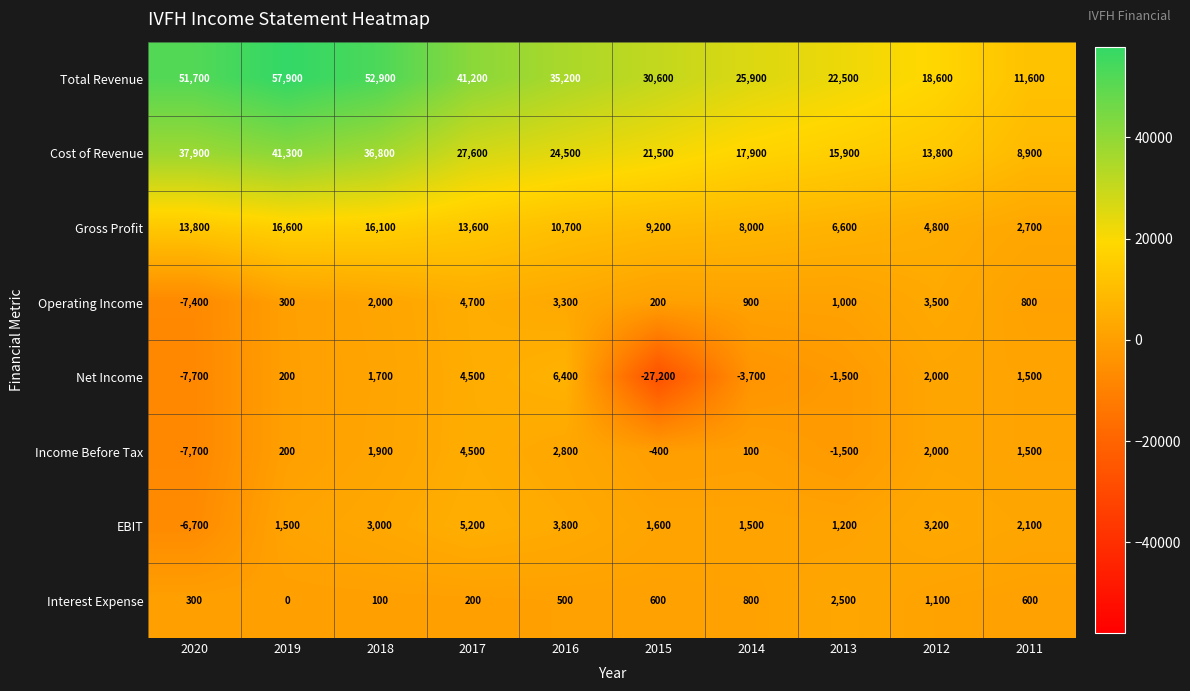

Which series has the largest total across all categories?

Total Revenue